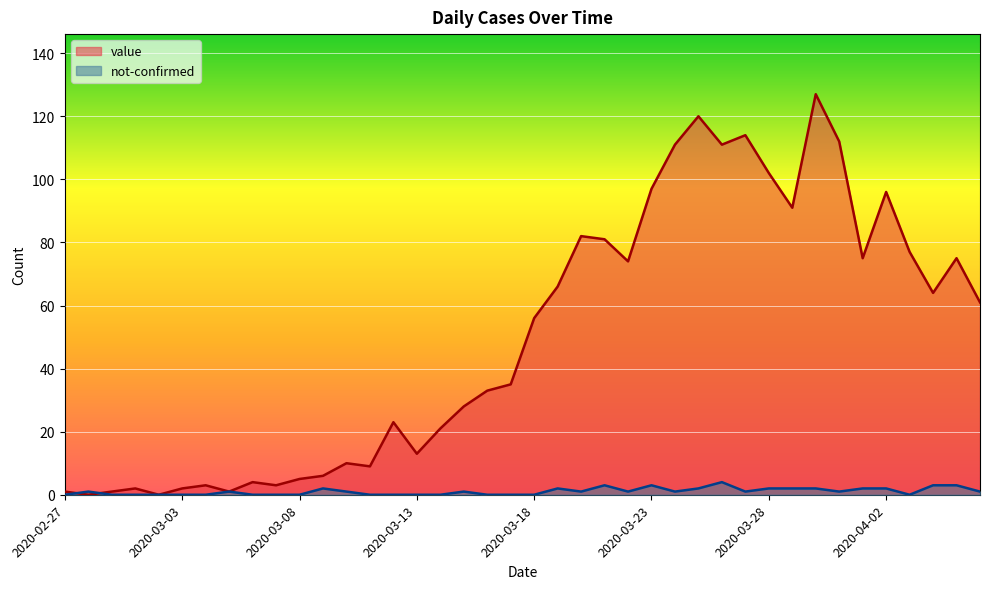

What are all the series names shown in the legend?

value, not-confirmed